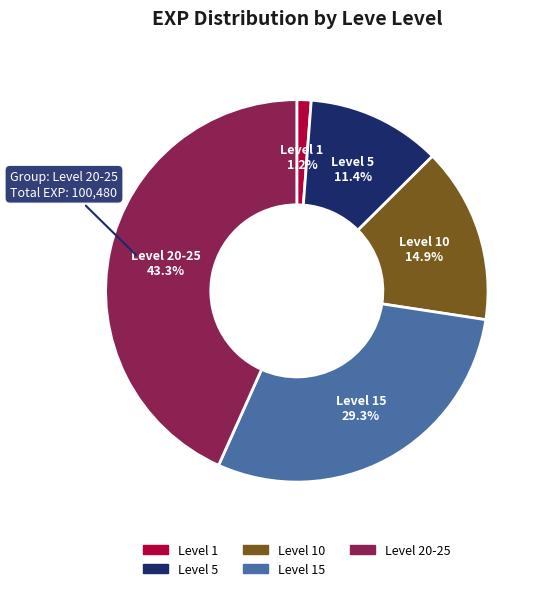

Does any single category account for the majority?

No